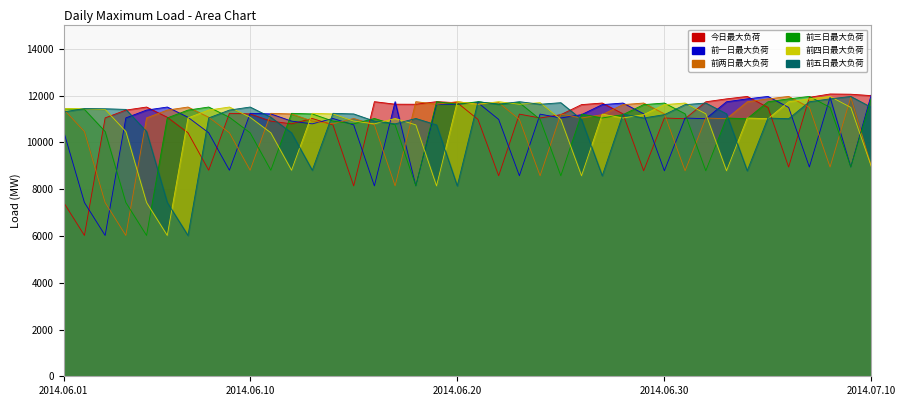

Reading right to left, what are all the values shown in this chart?

今日最大负荷: 2014.07.10=11998.9	2014.07.09=12060.3	2014.07.08=12069.3	2014.07.07=11926.9	2014.07.06=8947.8	2014.07.05=11495.4	2014.07.04=11964.6	2014.07.03=11860.9	2014.07.02=11736.3	2014.07.01=11012.1	2014.06.30=11042.4	2014.06.29=8786.3	2014.06.28=11222.6	2014.06.27=11682.5	2014.06.26=11615.3	2014.06.25=11186.3	2014.06.24=11043.5	2014.06.23=11208.9	2014.06.22=8573.7	2014.06.21=10982.6	2014.06.20=11697.4	2014.06.19=11740.5	2014.06.18=11630.8	2014.06.17=11633.6	2014.06.16=11740.9	2014.06.15=8140.5	2014.06.14=10749.2	2014.06.13=11022.5	2014.06.12=10792.8	2014.06.11=10909.7	2014.06.10=11216.9	2014.06.09=11242.5	2014.06.08=8809.5	2014.06.07=10410.7	2014.06.06=11074.6	2014.06.05=11512.2	2014.06.04=11381.3	2014.06.03=11047.1	2014.06.02=6020.8	2014.06.01=7429.8
前一日最大负荷: 2014.07.10=12069.3	2014.07.09=8947.8	2014.07.08=11926.9	2014.07.07=8947.8	2014.07.06=11495.4	2014.07.05=11964.6	2014.07.04=11860.9	2014.07.03=11736.3	2014.07.02=11012.1	2014.07.01=11042.4	2014.06.30=8786.3	2014.06.29=11222.6	2014.06.28=11682.5	2014.06.27=11615.3	2014.06.26=11186.3	2014.06.25=11043.5	2014.06.24=11208.9	2014.06.23=8573.7	2014.06.22=10982.6	2014.06.21=11697.4	2014.06.20=11630.8	2014.06.19=11633.6	2014.06.18=8140.5	2014.06.17=11740.9	2014.06.16=8140.5	2014.06.15=10749.2	2014.06.14=11022.5	2014.06.13=10792.8	2014.06.12=10909.7	2014.06.11=11216.9	2014.06.10=11242.5	2014.06.09=8809.5	2014.06.08=10410.7	2014.06.07=11074.6	2014.06.06=11512.2	2014.06.05=11381.3	2014.06.04=11047.1	2014.06.03=6020.8	2014.06.02=7429.8	2014.06.01=10464.7
前两日最大负荷: 2014.07.10=8947.8	2014.07.09=11926.9	2014.07.08=8947.8	2014.07.07=11495.4	2014.07.06=11964.6	2014.07.05=11860.9	2014.07.04=11736.3	2014.07.03=11012.1	2014.07.02=11042.4	2014.07.01=8786.3	2014.06.30=11222.6	2014.06.29=11682.5	2014.06.28=11615.3	2014.06.27=11186.3	2014.06.26=11043.5	2014.06.25=11208.9	2014.06.24=8573.7	2014.06.23=10982.6	2014.06.22=11697.4	2014.06.21=11630.8	2014.06.20=11740.5	2014.06.19=11633.6	2014.06.18=11740.9	2014.06.17=8140.5	2014.06.16=10749.2	2014.06.15=11022.5	2014.06.14=10792.8	2014.06.13=10909.7	2014.06.12=11216.9	2014.06.11=11242.5	2014.06.10=8809.5	2014.06.09=10410.7	2014.06.08=11074.6	2014.06.07=11512.2	2014.06.06=11381.3	2014.06.05=11047.1	2014.06.04=6020.8	2014.06.03=7429.8	2014.06.02=10464.7	2014.06.01=11410.9
前三日最大负荷: 2014.07.10=11926.9	2014.07.09=8947.8	2014.07.08=11495.4	2014.07.07=11964.6	2014.07.06=11860.9	2014.07.05=11736.3	2014.07.04=11012.1	2014.07.03=11042.4	2014.07.02=8786.3	2014.07.01=11222.6	2014.06.30=11682.5	2014.06.29=11615.3	2014.06.28=11186.3	2014.06.27=11043.5	2014.06.26=11208.9	2014.06.25=8573.7	2014.06.24=10982.6	2014.06.23=11697.4	2014.06.22=11630.8	2014.06.21=11740.5	2014.06.20=11633.6	2014.06.19=11740.9	2014.06.18=8140.5	2014.06.17=10749.2	2014.06.16=11022.5	2014.06.15=10792.8	2014.06.14=10909.7	2014.06.13=11216.9	2014.06.12=11242.5	2014.06.11=8809.5	2014.06.10=10410.7	2014.06.09=11074.6	2014.06.08=11512.2	2014.06.07=11381.3	2014.06.06=11047.1	2014.06.05=6020.8	2014.06.04=7429.8	2014.06.03=10464.7	2014.06.02=11410.9	2014.06.01=11438.7
前四日最大负荷: 2014.07.10=8947.8	2014.07.09=11495.4	2014.07.08=11964.6	2014.07.07=11860.9	2014.07.06=11736.3	2014.07.05=11012.1	2014.07.04=11042.4	2014.07.03=8786.3	2014.07.02=11222.6	2014.07.01=11682.5	2014.06.30=11615.3	2014.06.29=11186.3	2014.06.28=11043.5	2014.06.27=11208.9	2014.06.26=8573.7	2014.06.25=10982.6	2014.06.24=11697.4	2014.06.23=11630.8	2014.06.22=11740.5	2014.06.21=11633.6	2014.06.20=11740.9	2014.06.19=8140.5	2014.06.18=10749.2	2014.06.17=11022.5	2014.06.16=10792.8	2014.06.15=10909.7	2014.06.14=11216.9	2014.06.13=11242.5	2014.06.12=8809.5	2014.06.11=10410.7	2014.06.10=11074.6	2014.06.09=11512.2	2014.06.08=11381.3	2014.06.07=11047.1	2014.06.06=6020.8	2014.06.05=7429.8	2014.06.04=10464.7	2014.06.03=11410.9	2014.06.02=11438.7	2014.06.01=11446.9
前五日最大负荷: 2014.07.10=11495.4	2014.07.09=11964.6	2014.07.08=11860.9	2014.07.07=11736.3	2014.07.06=11012.1	2014.07.05=11042.4	2014.07.04=8786.3	2014.07.03=11222.6	2014.07.02=11682.5	2014.07.01=11615.3	2014.06.30=11186.3	2014.06.29=11043.5	2014.06.28=11208.9	2014.06.27=8573.7	2014.06.26=10982.6	2014.06.25=11697.4	2014.06.24=11630.8	2014.06.23=11740.5	2014.06.22=11633.6	2014.06.21=11740.9	2014.06.20=8140.5	2014.06.19=10749.2	2014.06.18=11022.5	2014.06.17=10792.8	2014.06.16=10909.7	2014.06.15=11216.9	2014.06.14=11242.5	2014.06.13=8809.5	2014.06.12=10410.7	2014.06.11=11074.6	2014.06.10=11512.2	2014.06.09=11381.3	2014.06.08=11047.1	2014.06.07=6020.8	2014.06.06=7429.8	2014.06.05=10464.7	2014.06.04=11410.9	2014.06.03=11438.7	2014.06.02=11446.9	2014.06.01=11303.1